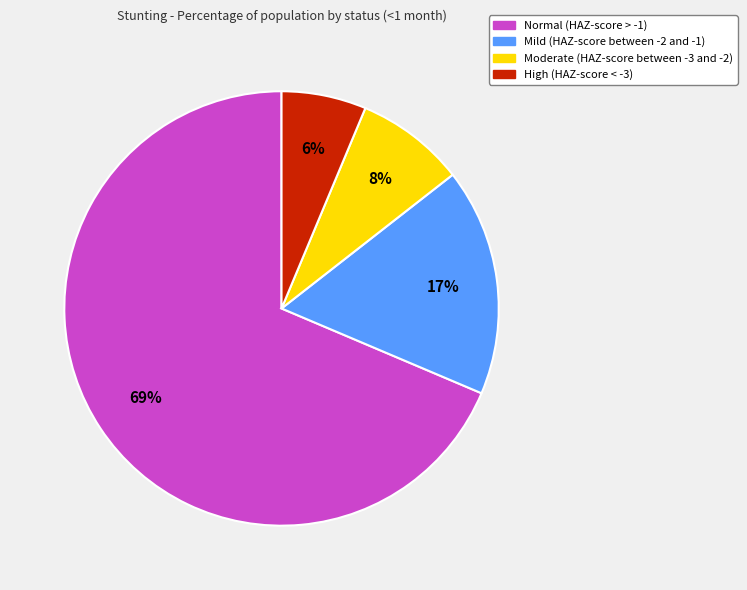

Is there a majority slice in this chart?

Yes